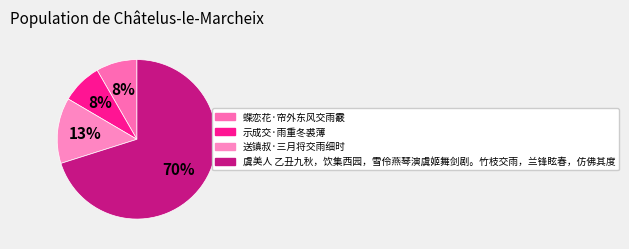

What percentage is the 虞美人 乙丑九秋，饮集西园，雪伶燕琴演虞姬舞剑剧。竹枝交雨，兰锋眩春，仿佛其度 slice, to the nearest percent?

70%